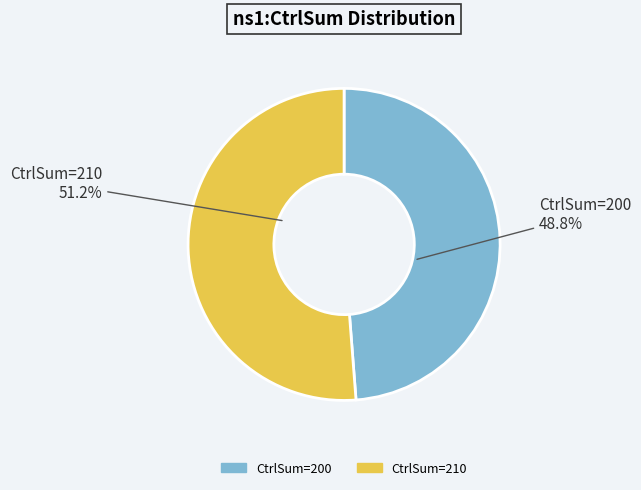

Is there any slice that represents more than half of the pie?

Yes